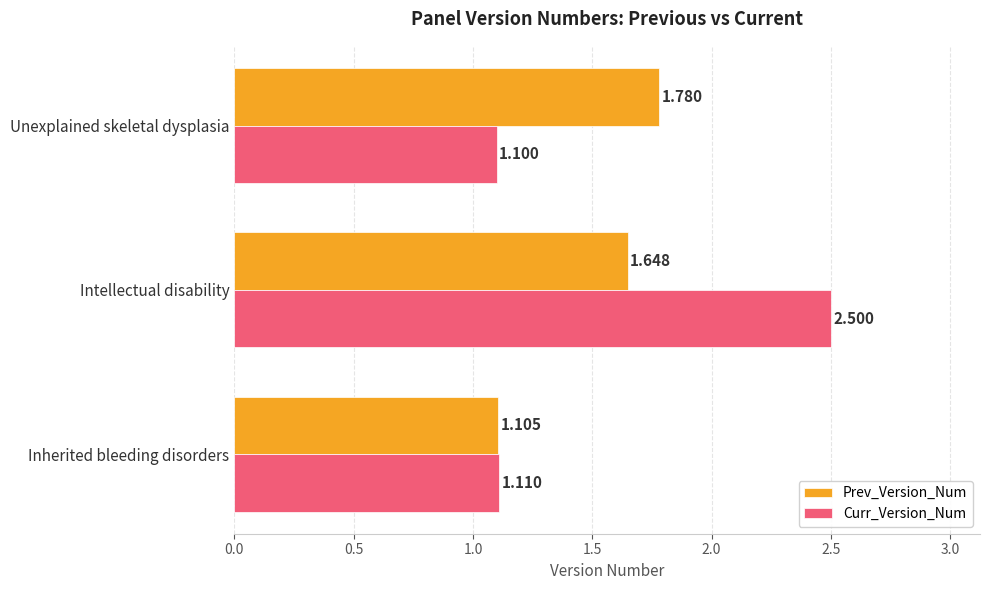

Which series has the largest range (max minus min)?

Curr_Version_Num